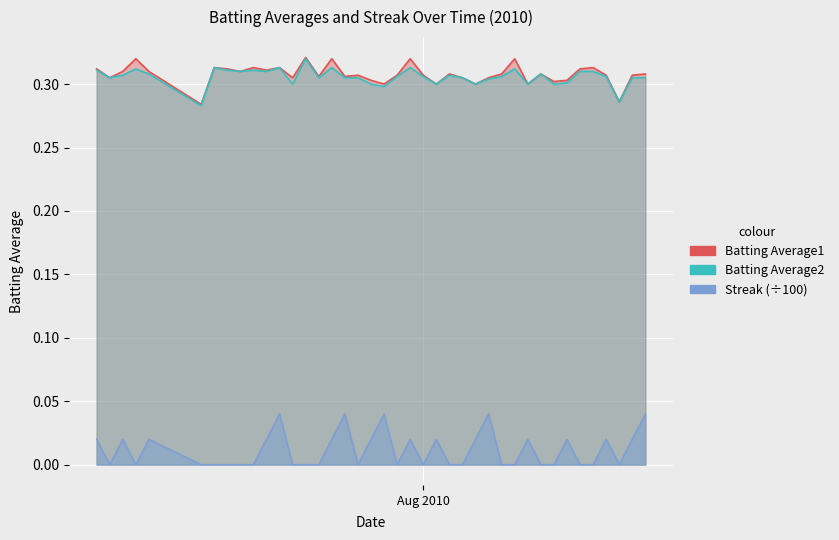

Reading left to right, transcribe all the data shown in this chart.

Batting Average1: 0.3	0.3	0.3	0.3	0.3	0.3	0.3	0.3	0.3	0.3	0.3	0.3	0.3	0.3	0.3	0.3	0.3	0.3	0.3	0.3	0.3	0.3	0.3	0.3	0.3	0.3	0.3	0.3	0.3	0.3	0.3	0.3	0.3	0.3	0.3	0.3	0.3	0.3	0.3	0.3
Batting Average2: 0.3	0.3	0.3	0.3	0.3	0.3	0.3	0.3	0.3	0.3	0.3	0.3	0.3	0.3	0.3	0.3	0.3	0.3	0.3	0.3	0.3	0.3	0.3	0.3	0.3	0.3	0.3	0.3	0.3	0.3	0.3	0.3	0.3	0.3	0.3	0.3	0.3	0.3	0.3	0.3
Streak: 0.0	0.0	0.0	0.0	0.0	0.0	0.0	0.0	0.0	0.0	0.0	0.0	0.0	0.0	0.0	0.0	0.0	0.0	0.0	0.0	0.0	0.0	0.0	0.0	0.0	0.0	0.0	0.0	0.0	0.0	0.0	0.0	0.0	0.0	0.0	0.0	0.0	0.0	0.0	0.0